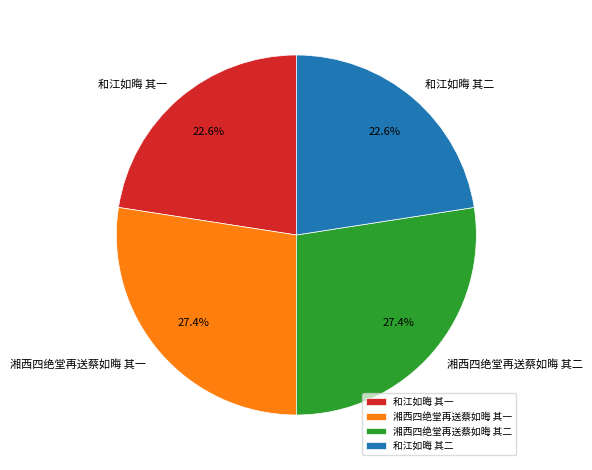

What is the ratio of the value at 湘西四绝堂再送蔡如晦 其二 to the value at 湘西四绝堂再送蔡如晦 其一?

1.0